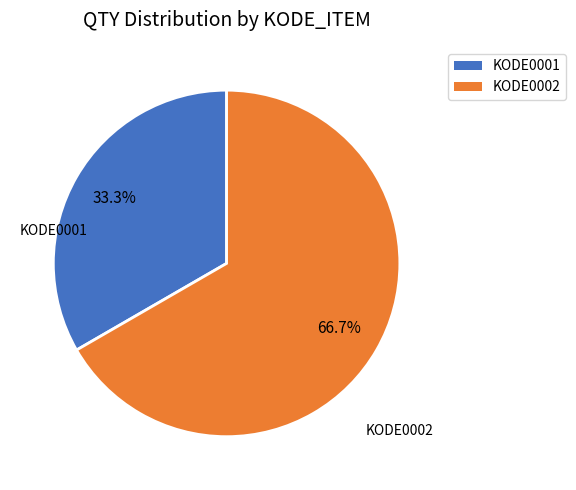

What percentage is the KODE0002 slice, to the nearest percent?

67%